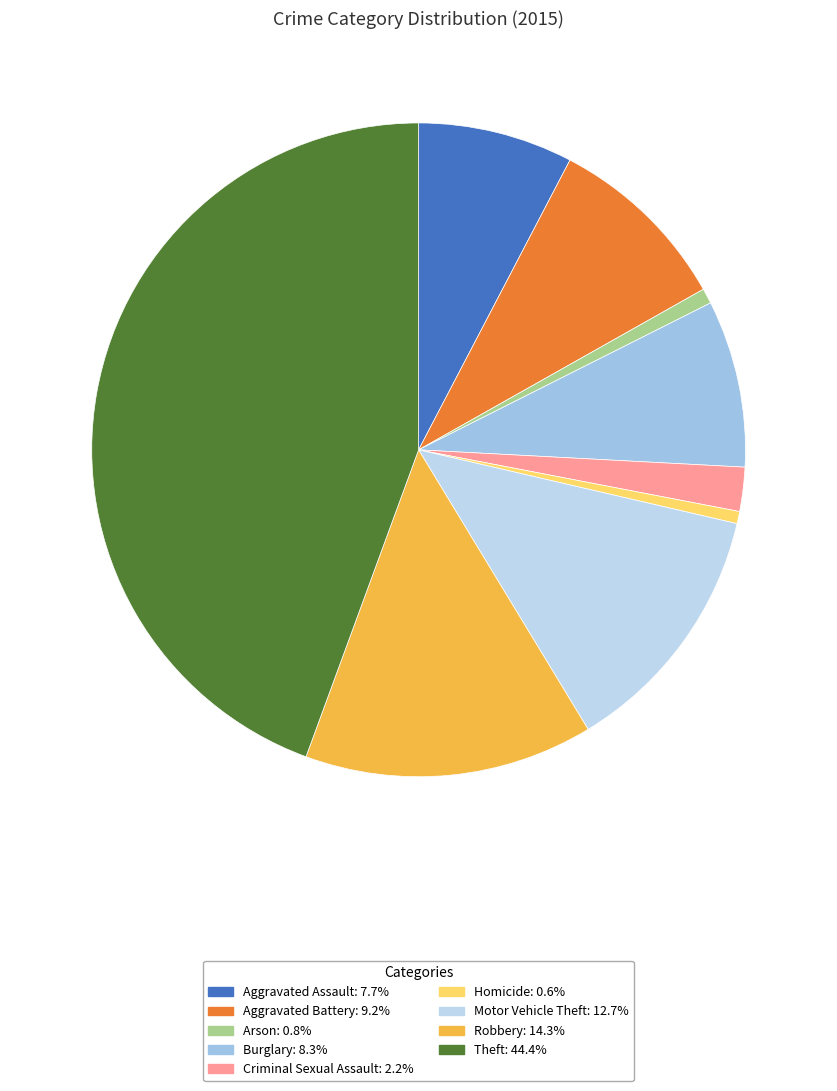

Does any single category account for the majority?

No